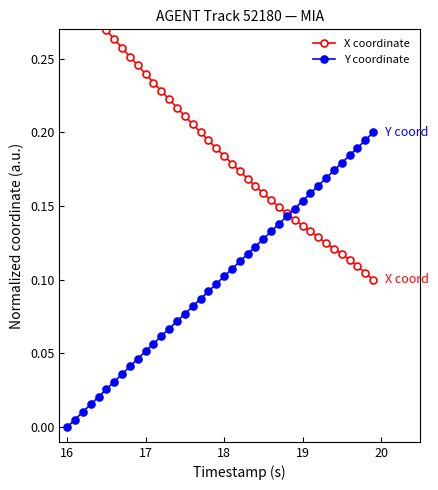

The X coordinate series shows 0.4 at 18. True or false?

False